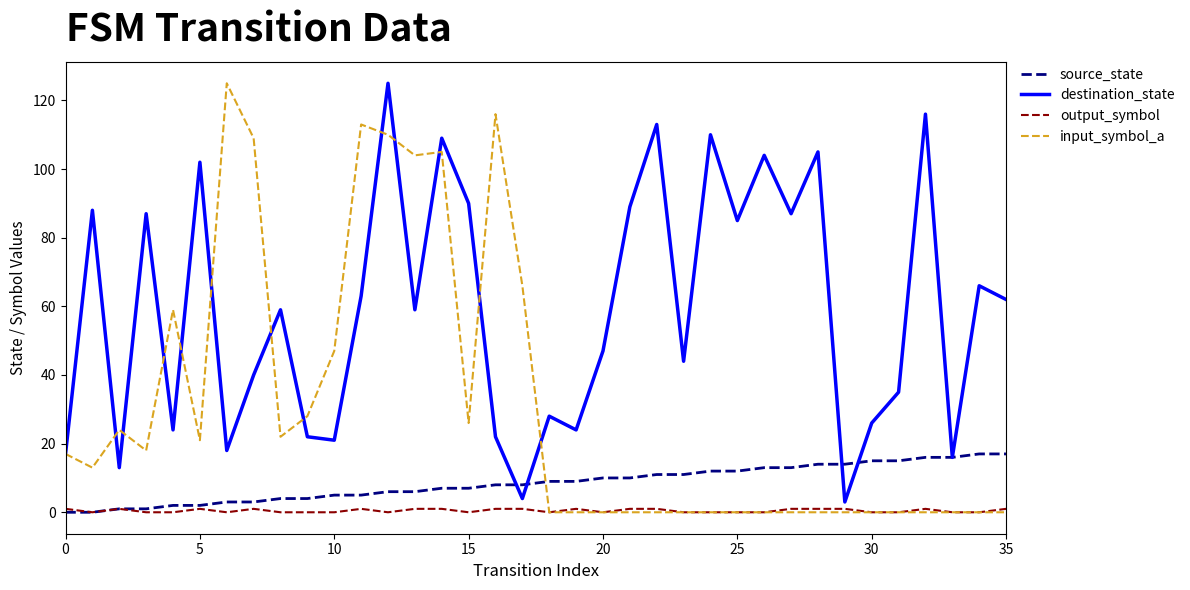

What is the maximum value shown in the chart?

125